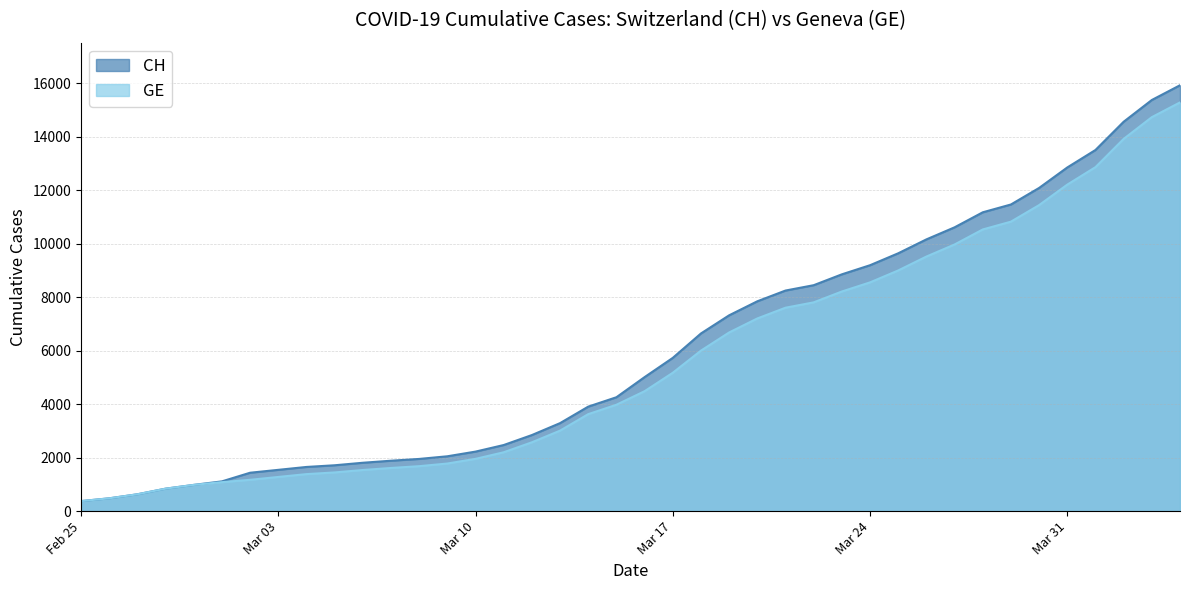

What are all the series names shown in the legend?

CH, GE